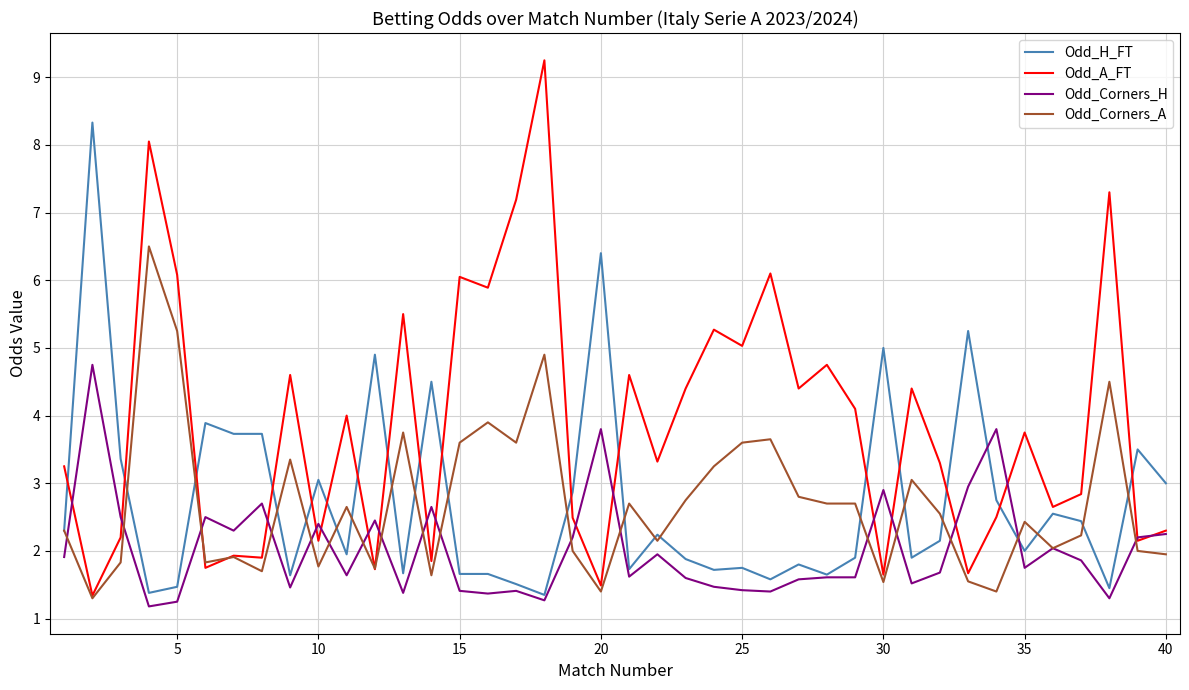

Which series has the largest range (max minus min)?

Odd_A_FT